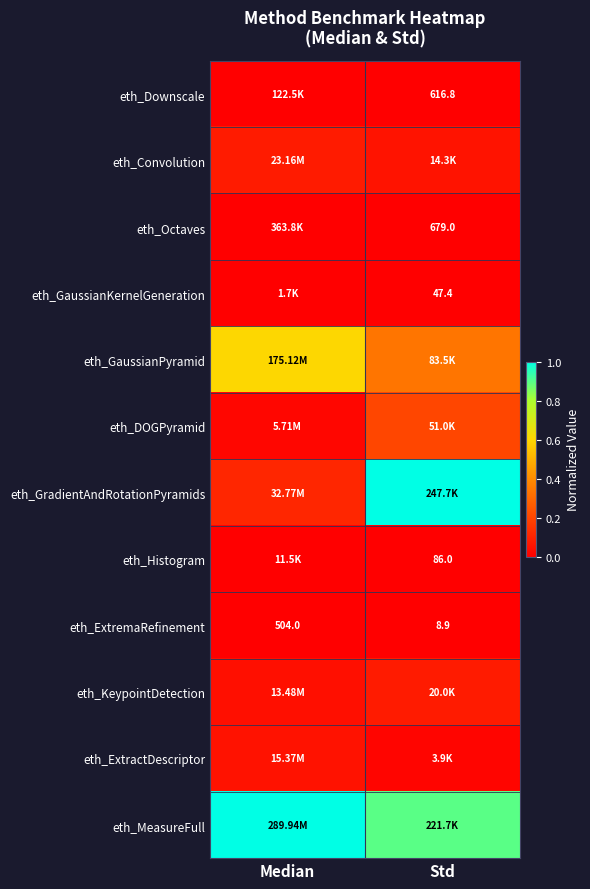

At Median, list the series in order from largest to smallest.

eth_MeasureFull, eth_GaussianPyramid, eth_GradientAndRotationPyramids, eth_Convolution, eth_ExtractDescriptor, eth_KeypointDetection, eth_DOGPyramid, eth_Octaves, eth_Downscale, eth_Histogram, eth_GaussianKernelGeneration, eth_ExtremaRefinement